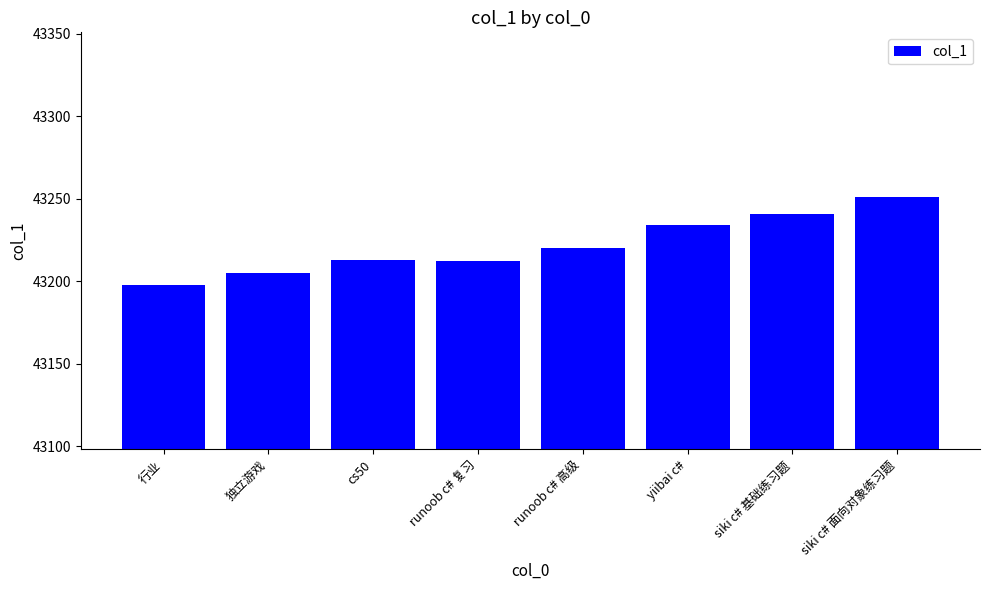

What is the sum of the values at siki c# 面向对象练习题 and 独立游戏?

86456